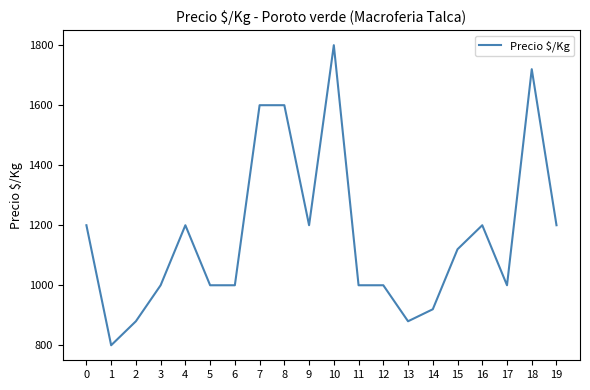

The chart shows a value of 1623 at 19. True or false?

False